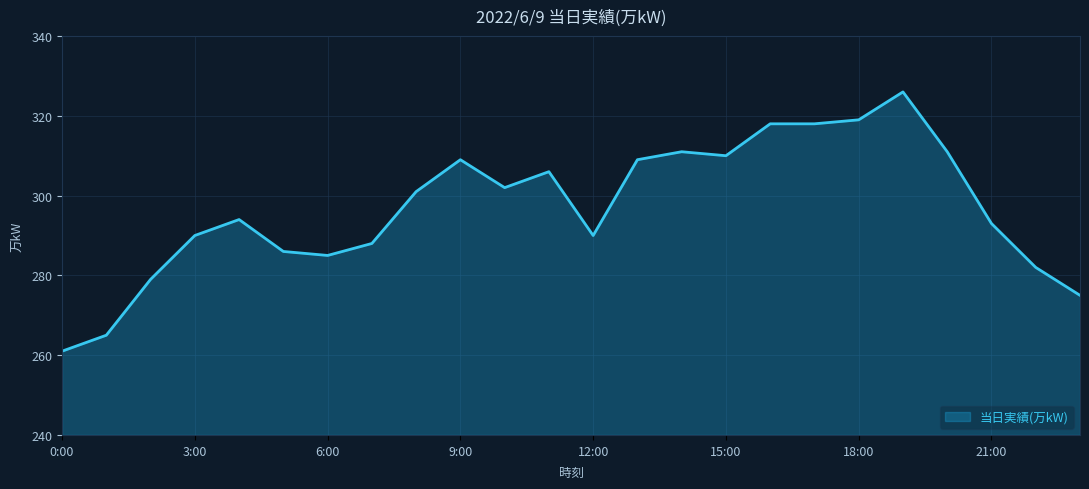

What is the maximum value shown in the chart?

326